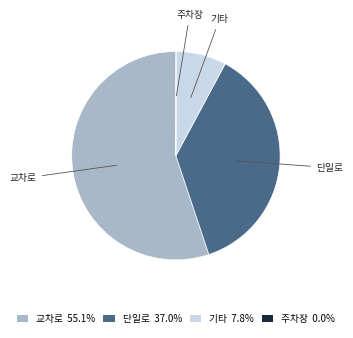

Approximately how many times larger is the value at 교차로 55.1% compared to 기타 7.8%?

7.1